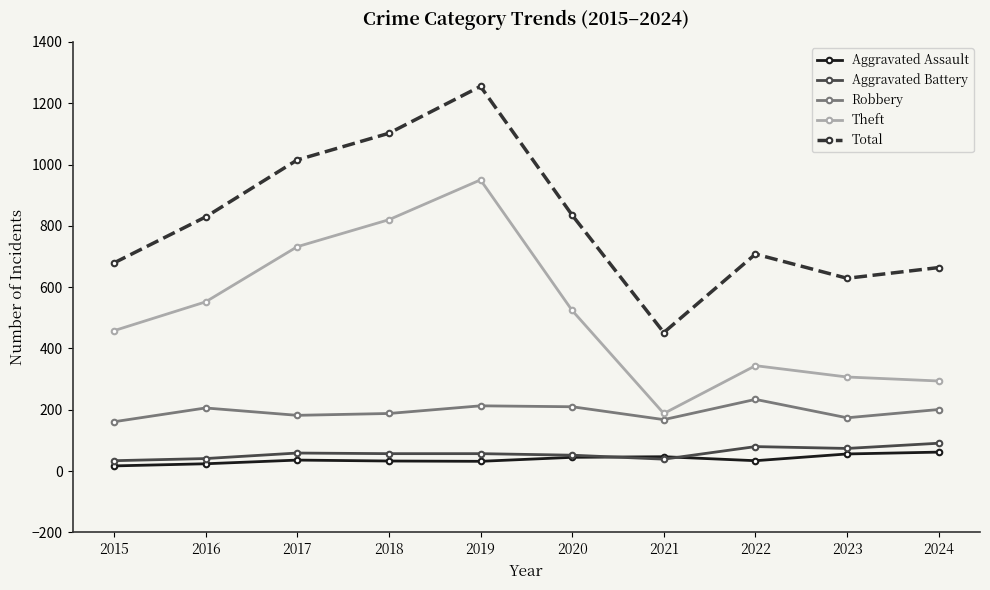

What is the maximum value shown in the chart?

1255